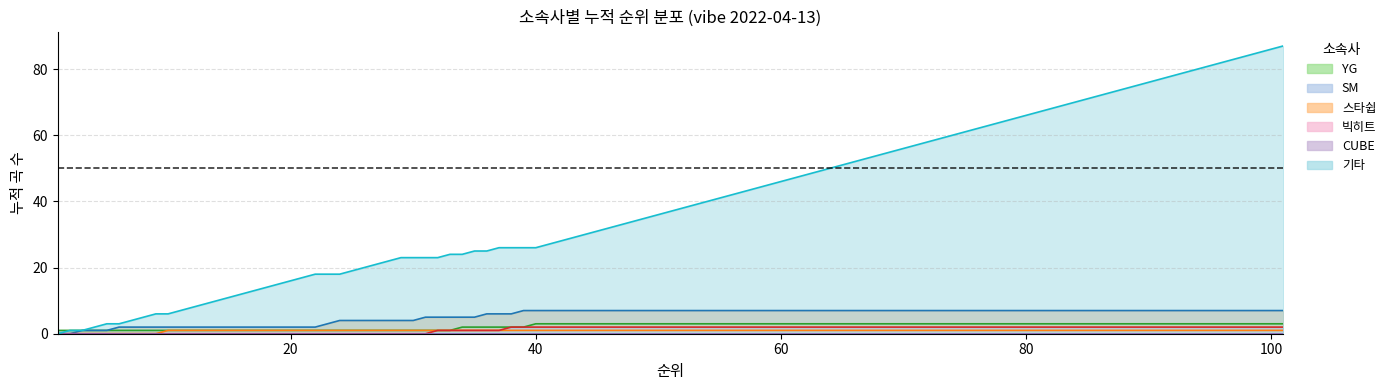

Between SM and YG, which is larger?

SM